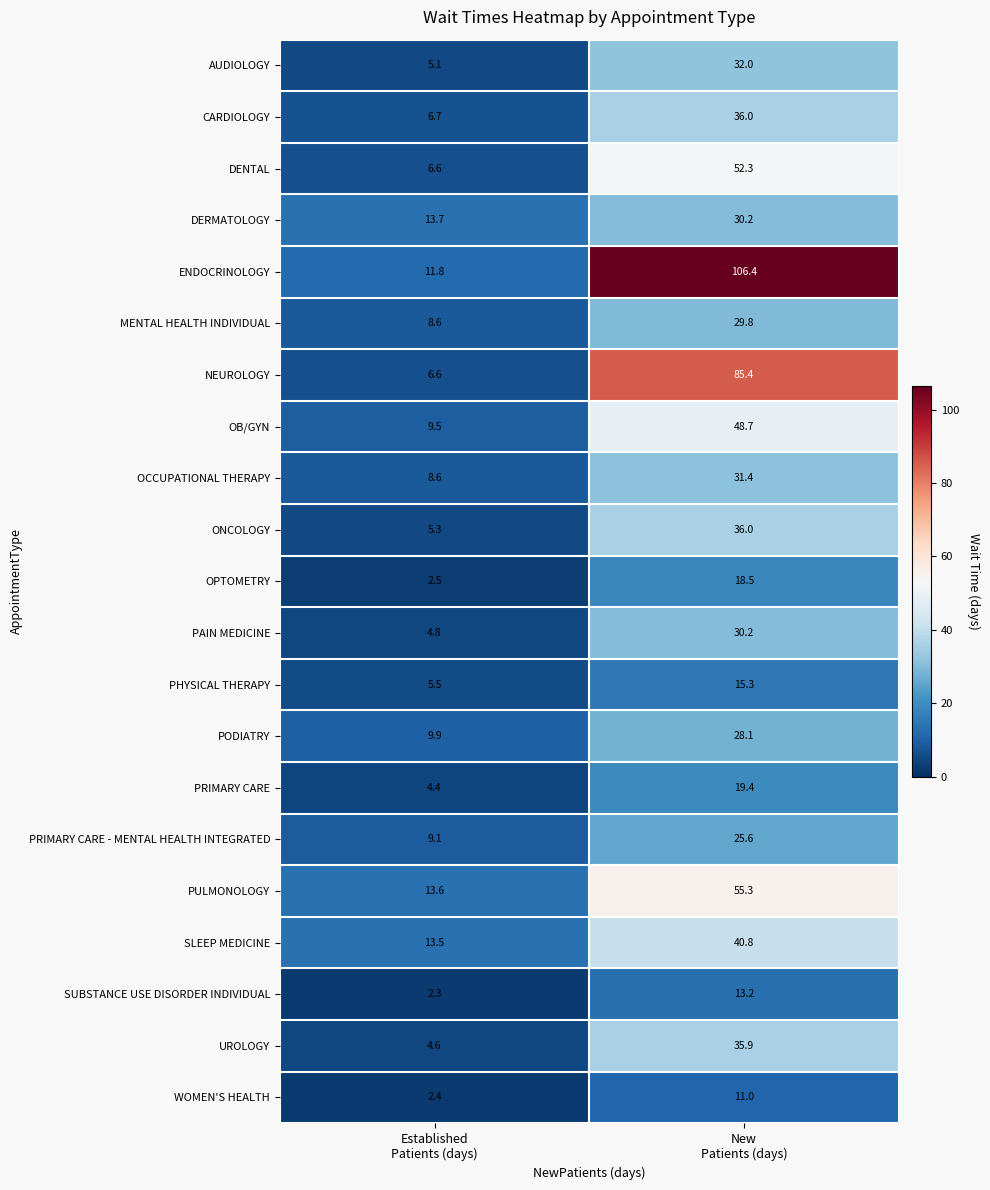

Which series has the largest total across all categories?

ENDOCRINOLOGY